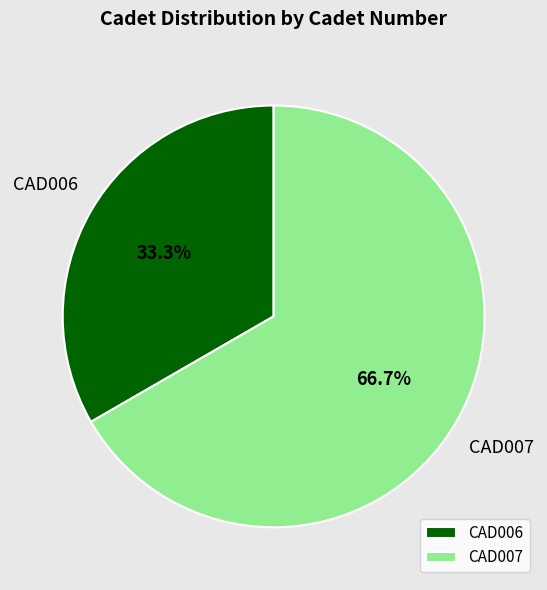

How many slices are in this pie chart?

2